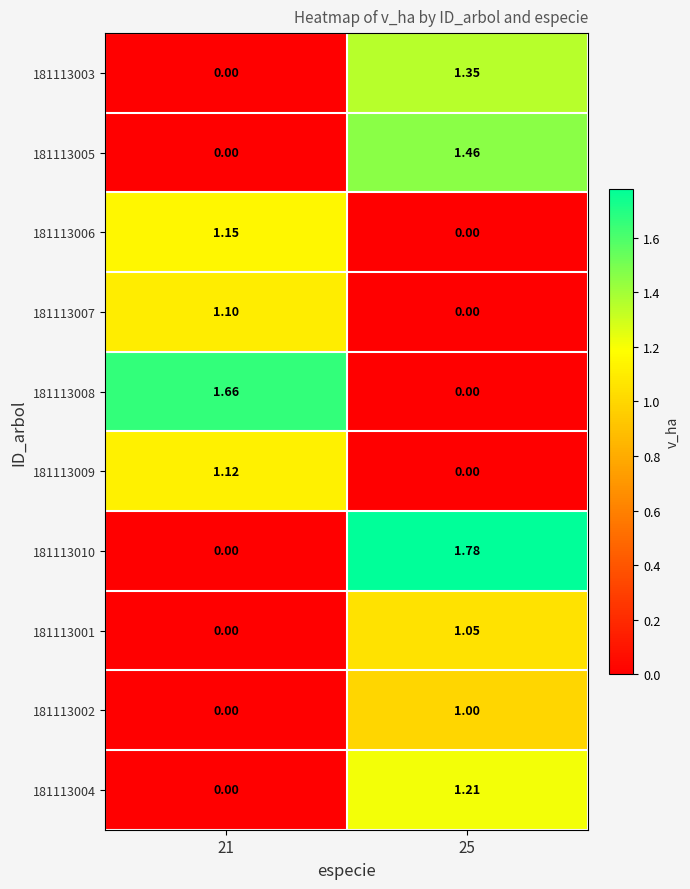

Count the number of categories in the chart.

2